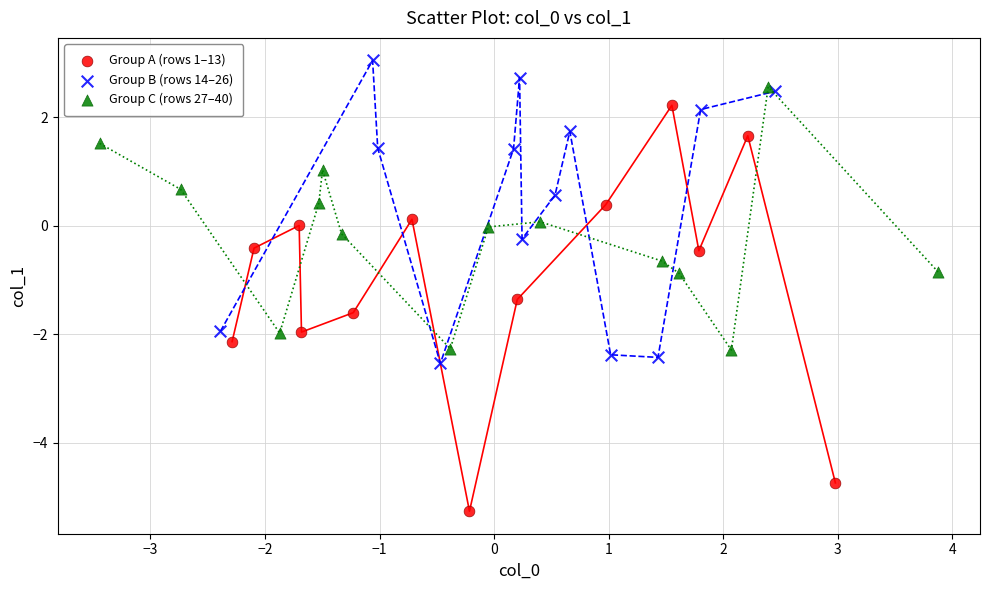

Which series has the widest spread of Y values?

Group A (rows 1–13)